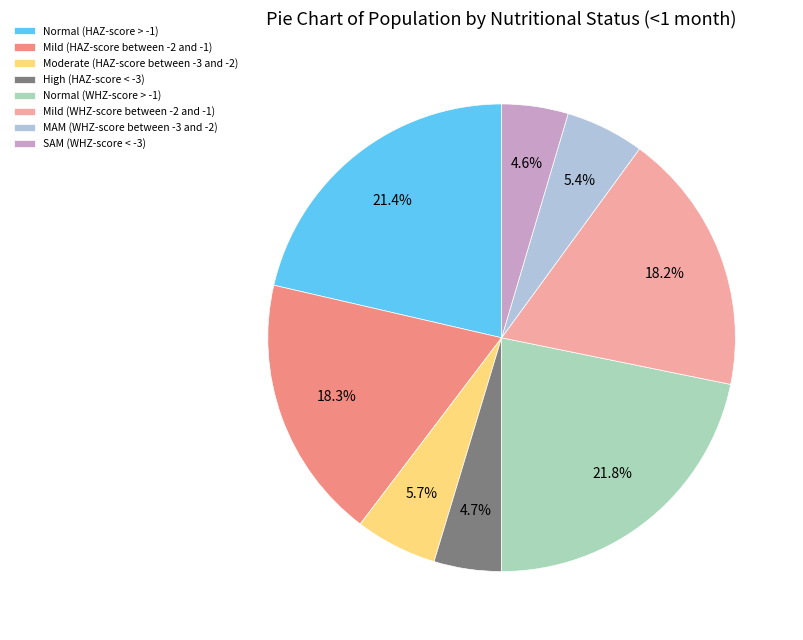

What portion of the pie excludes Mild (HAZ-score between -2 and -1)?

81.7%